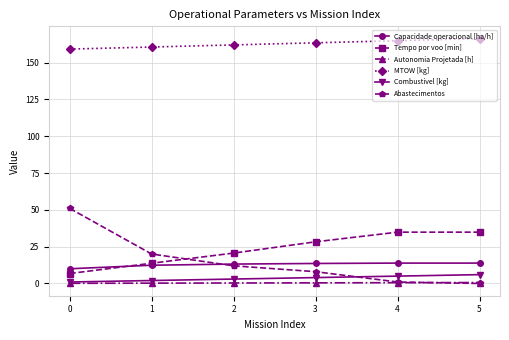

What is the maximum value for Combustivel [kg]?

6.0